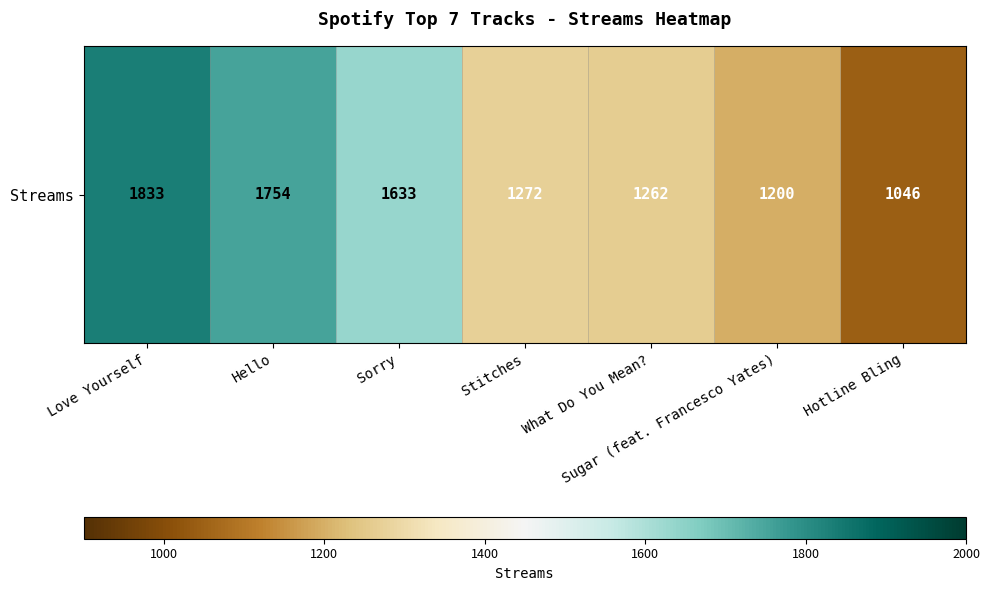

Count the number of categories in the chart.

7